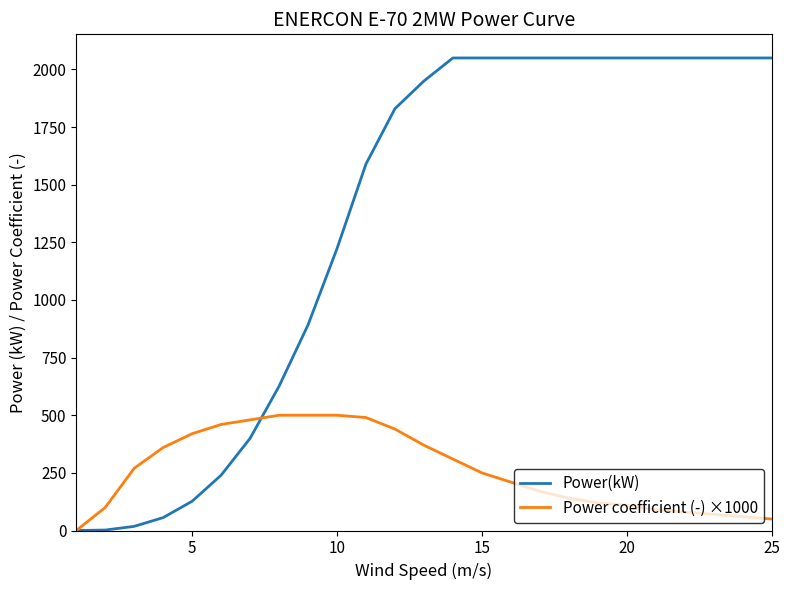

What is the average value of the Power coefficient (-) ×1000 series?

262